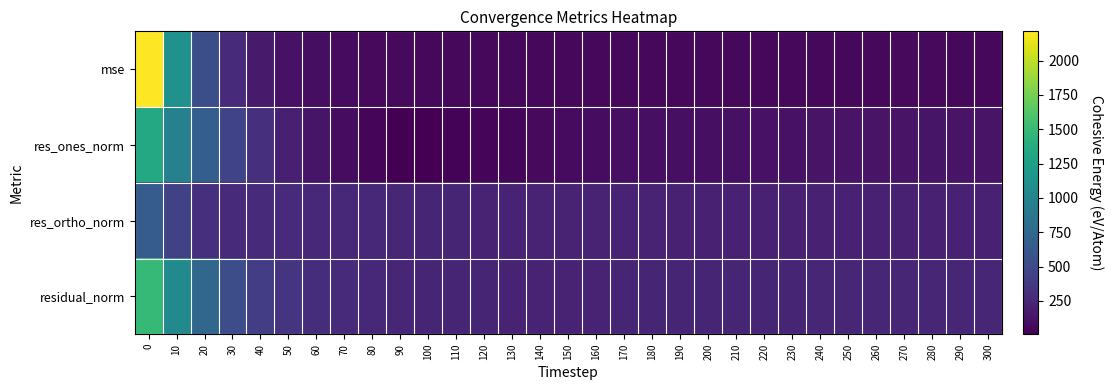

Reading left to right, transcribe all the data shown in this chart.

mse: 0=2212.8	10=1125.1	20=539.2	30=277.7	40=163.5	50=113.0	60=86.5	70=73.4	80=66.3	90=61.2	100=56.8	110=54.7	120=54.5	130=53.1	140=53.3	150=52.7	160=52.9	170=56.6	180=55.1	190=55.5	200=54.3	210=56.3	220=56.4	230=57.3	240=58.5	250=58.8	260=58.7	270=59.9	280=60.3	290=59.4	300=59.4
res_ones_norm: 0=1336.6	10=964.6	20=663.7	30=451.6	40=301.2	50=204.7	60=135.6	70=80.9	80=42.1	90=14.7	100=7.9	110=25.5	120=38.6	130=50.6	140=60.4	150=69.5	160=78.2	170=95.0	180=94.6	190=99.7	200=100.1	210=109.2	220=111.7	230=115.5	240=120.6	250=121.5	260=122.4	270=127.8	280=128.8	290=125.6	300=126.2
res_ortho_norm: 0=652.9	10=441.1	20=314.0	30=271.5	40=269.8	50=266.6	60=260.9	70=258.6	80=253.9	90=246.9	100=238.3	110=232.6	120=230.2	130=224.8	140=222.8	150=218.8	160=216.3	170=218.1	180=214.8	190=213.5	200=210.4	210=210.7	220=209.6	230=209.7	240=209.6	250=209.8	260=209.2	270=208.8	280=209.1	290=208.9	300=208.6
residual_norm: 0=1487.6	10=1060.7	20=734.3	30=527.0	40=404.4	50=336.1	60=294.1	70=271.0	80=257.4	90=247.4	100=238.4	110=234.0	120=233.4	130=230.4	140=230.8	150=229.6	160=230.0	170=237.9	180=234.7	190=235.6	200=233.0	210=237.3	220=237.5	230=239.5	240=241.9	250=242.4	260=242.4	270=244.8	280=245.6	290=243.7	300=243.8